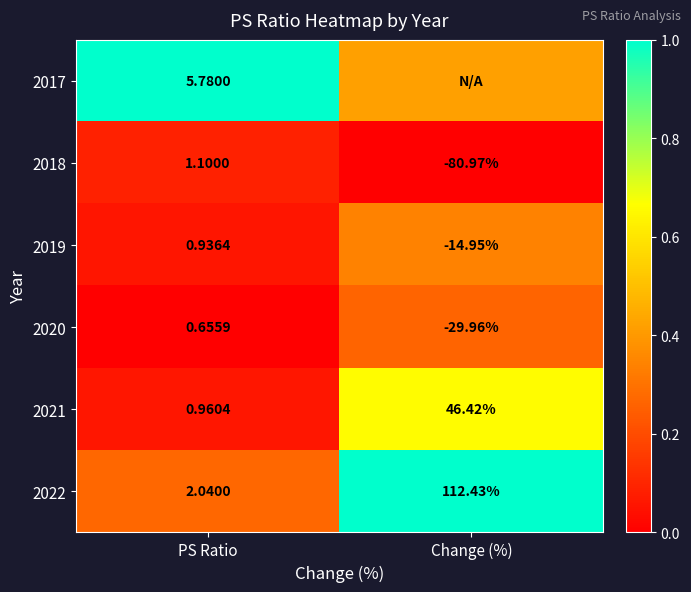

Which category has the highest value in the 2020 series?

PS Ratio